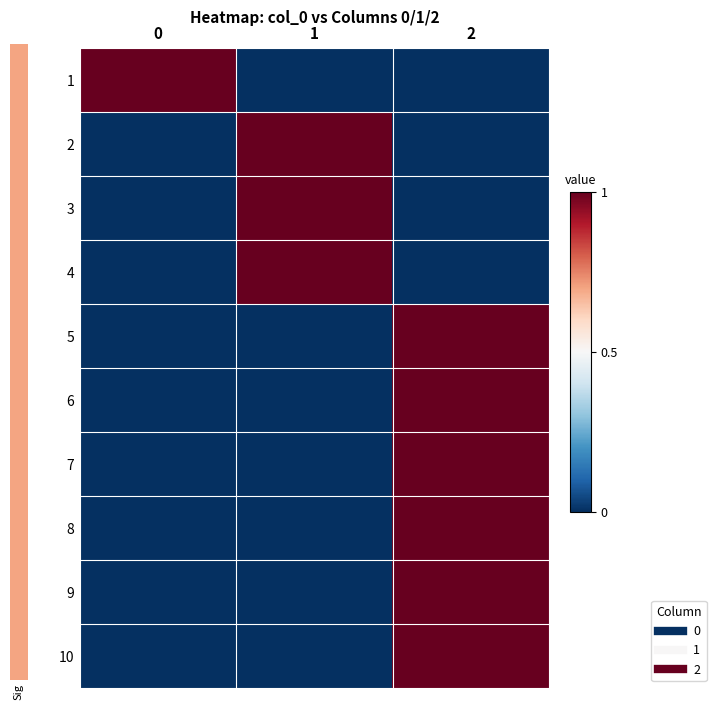

How many categories are shown in the chart?

3